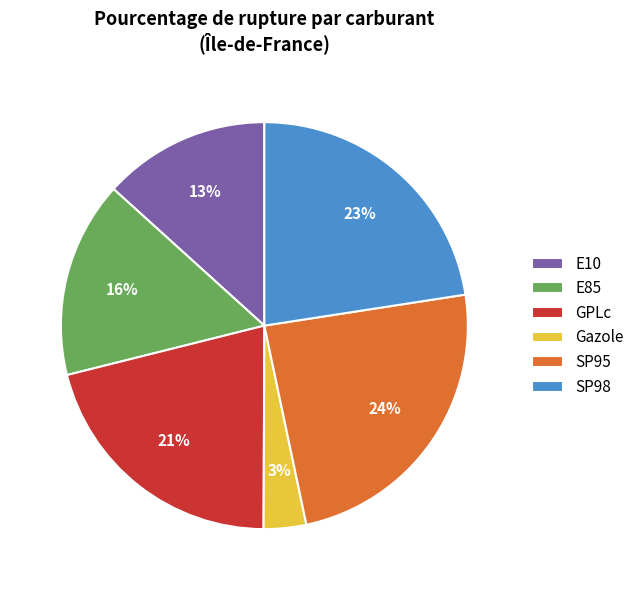

How many segments does this pie chart have?

6